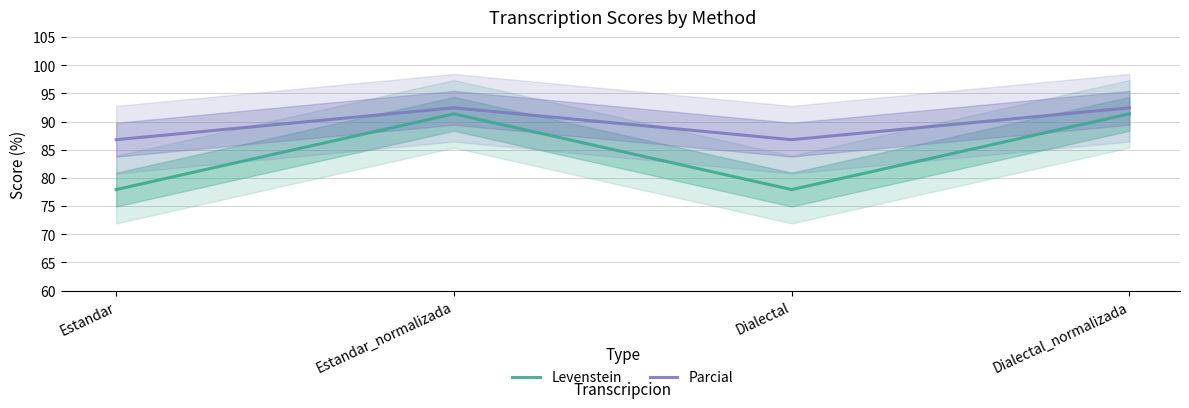

What is the label of the 2nd point from the right?

Dialectal